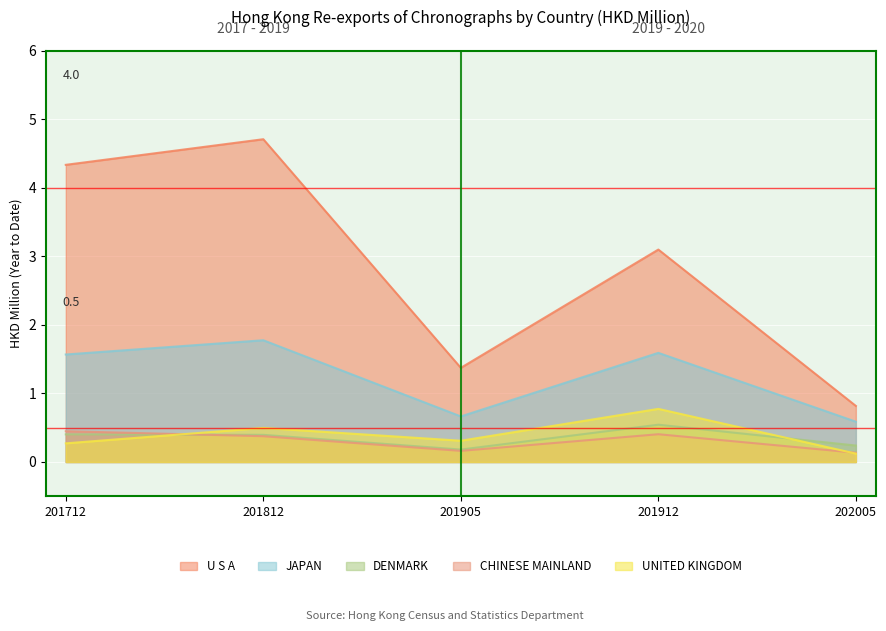

True or false: DENMARK has more than 2 interior local peaks.

False